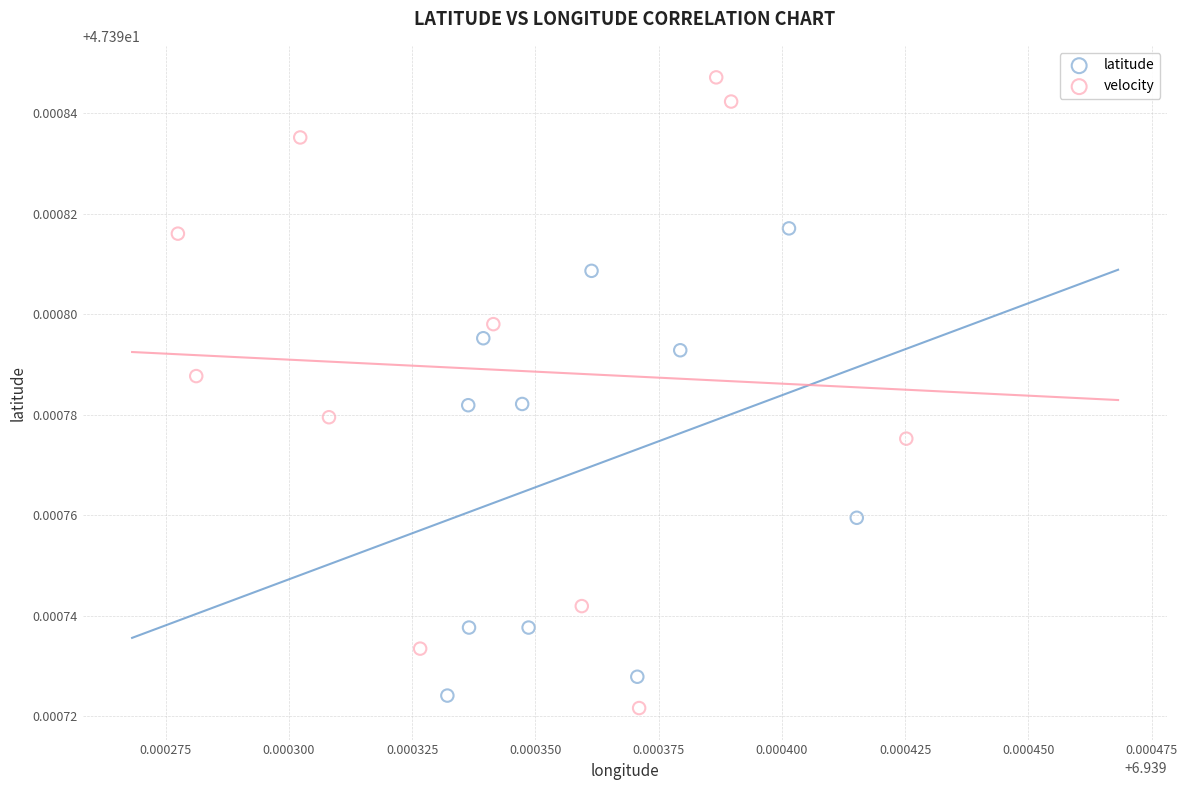

Which series has the largest Y range (max minus min)?

velocity